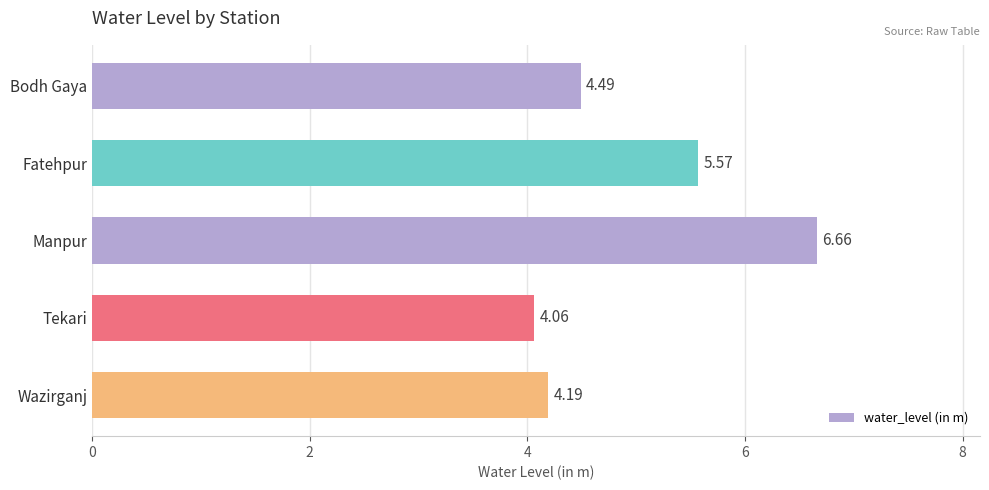

At which category does the chart reach its peak across all series?

Manpur